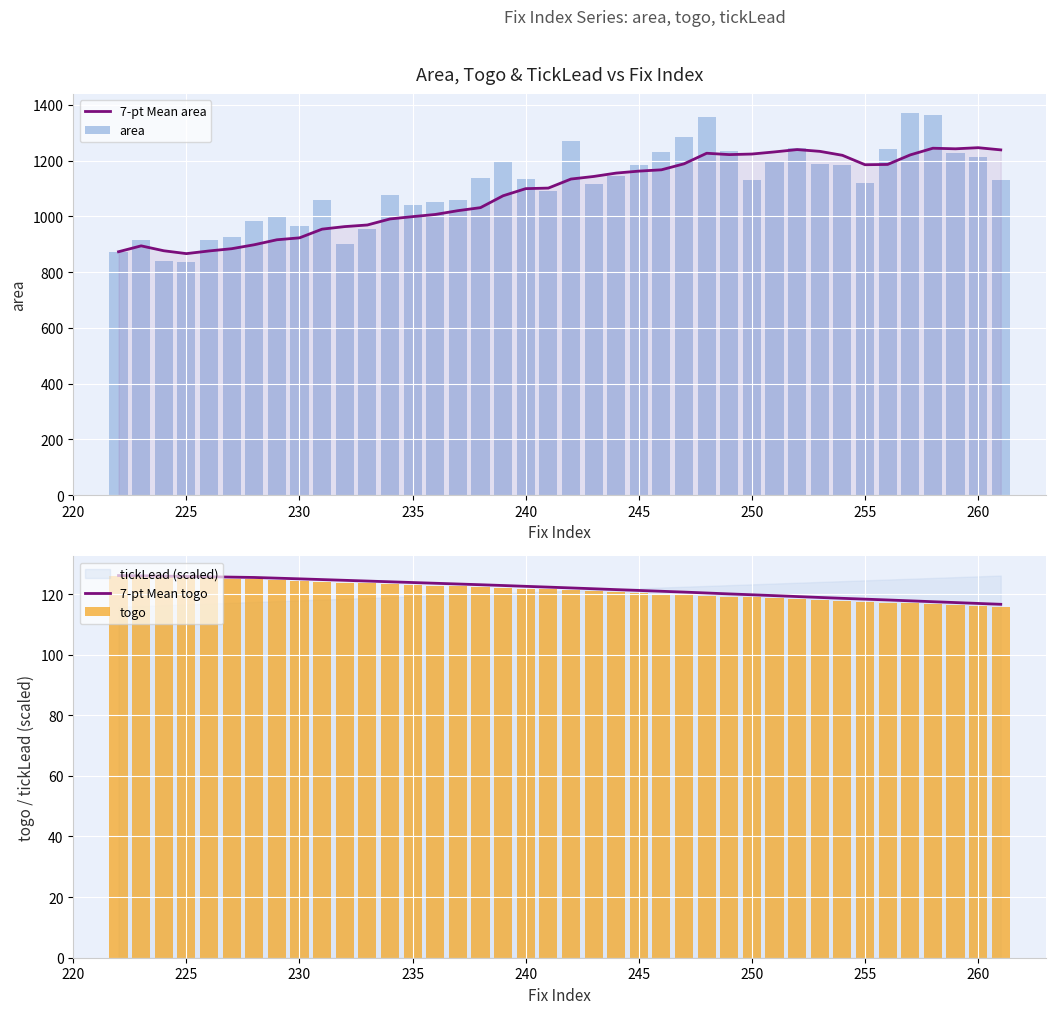

True or false: 7-pt Mean area has a value of 1223.5 at 250.

True